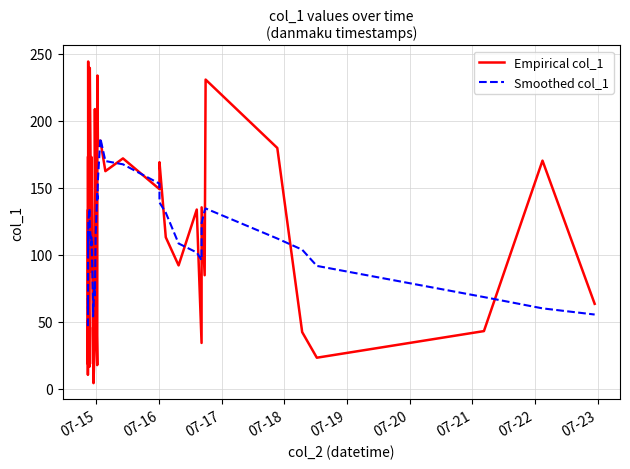

Which series has the largest range (max minus min)?

Empirical col_1